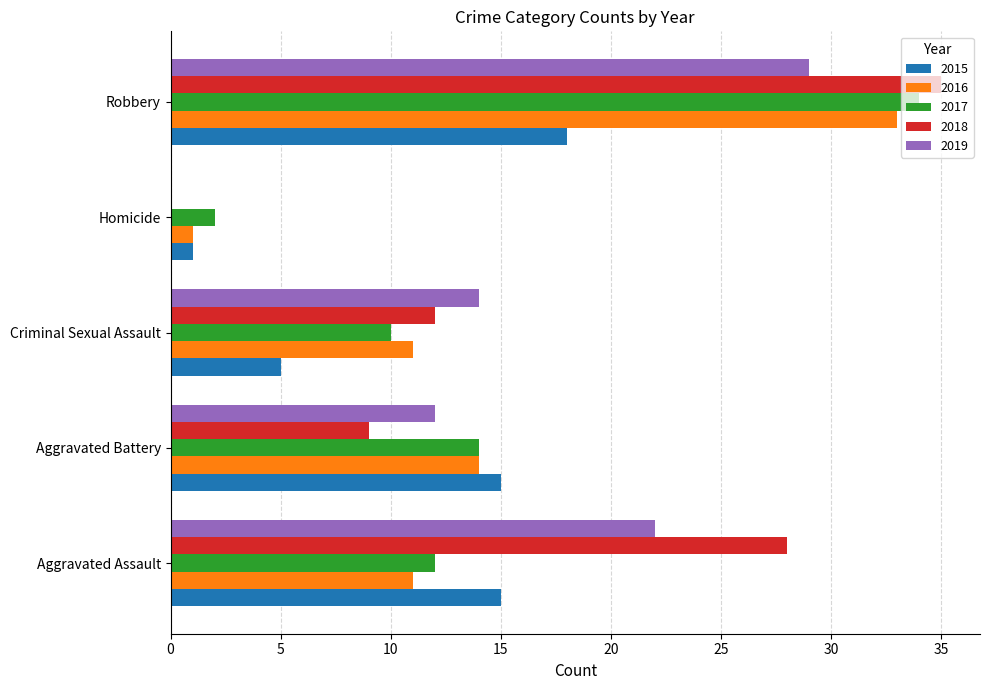

What value does the 2018 series have at Robbery?

35